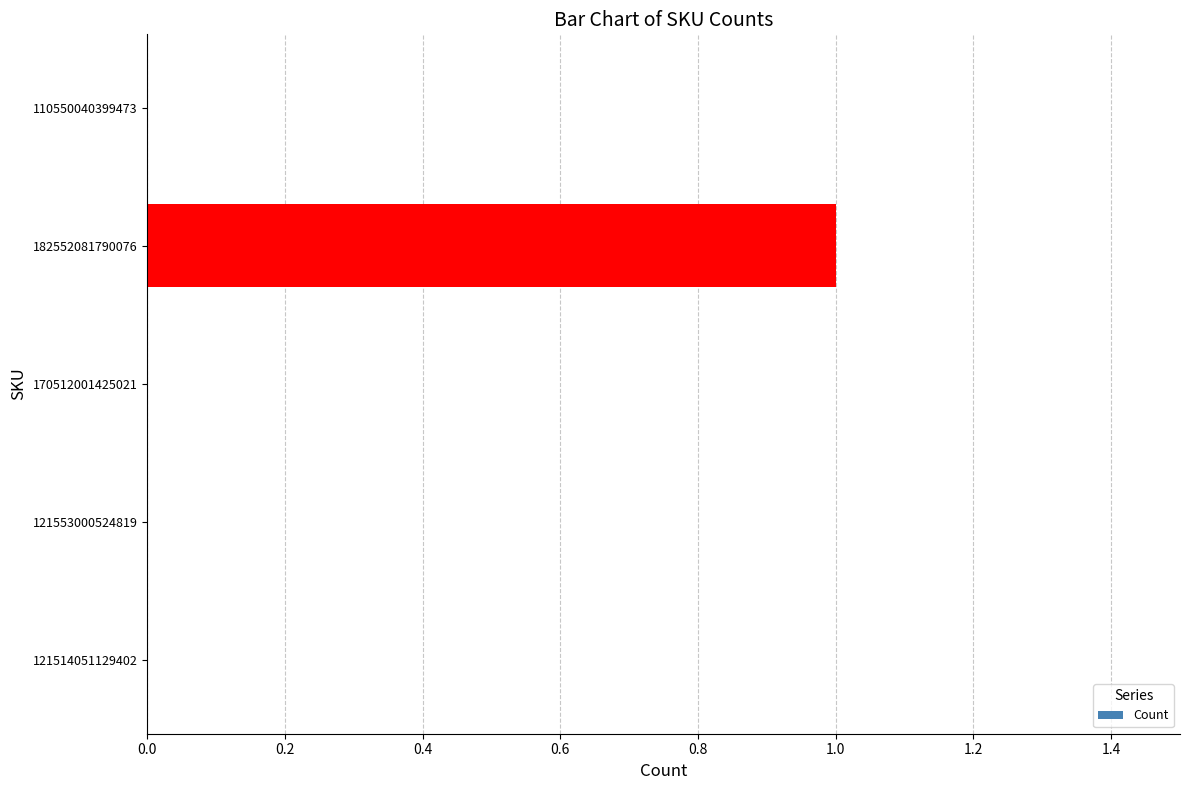

The value at 121553000524819 is -1. True or false?

False